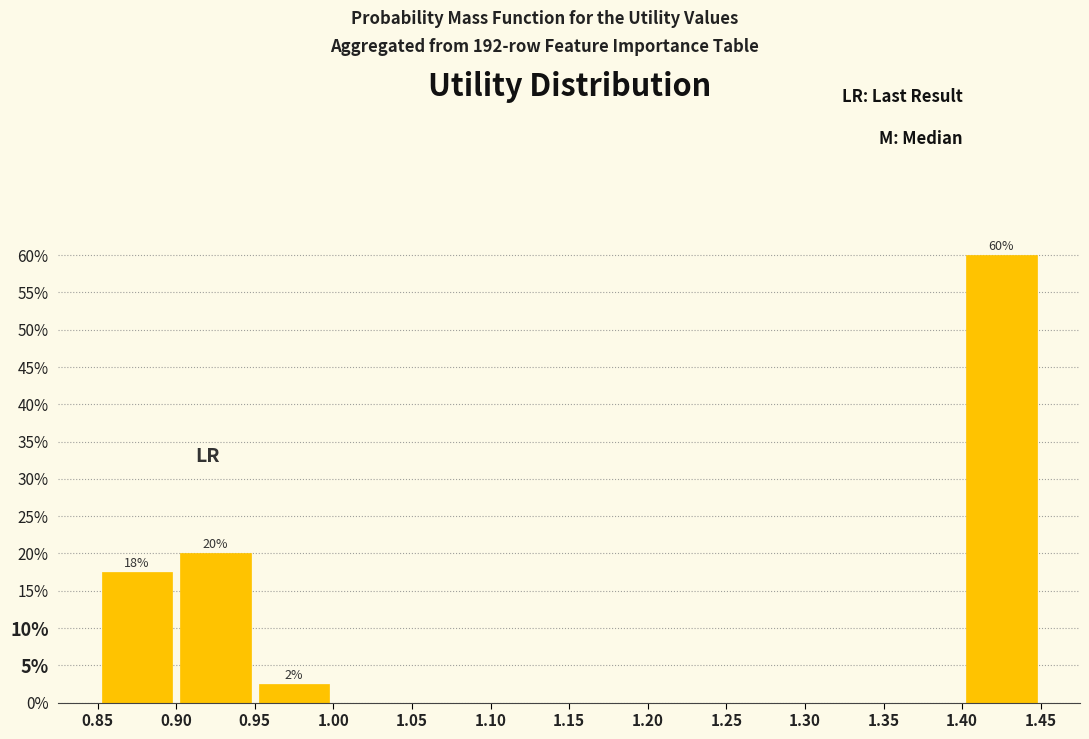

Which range on the x-axis has the tallest bar?

1.40 to 1.45